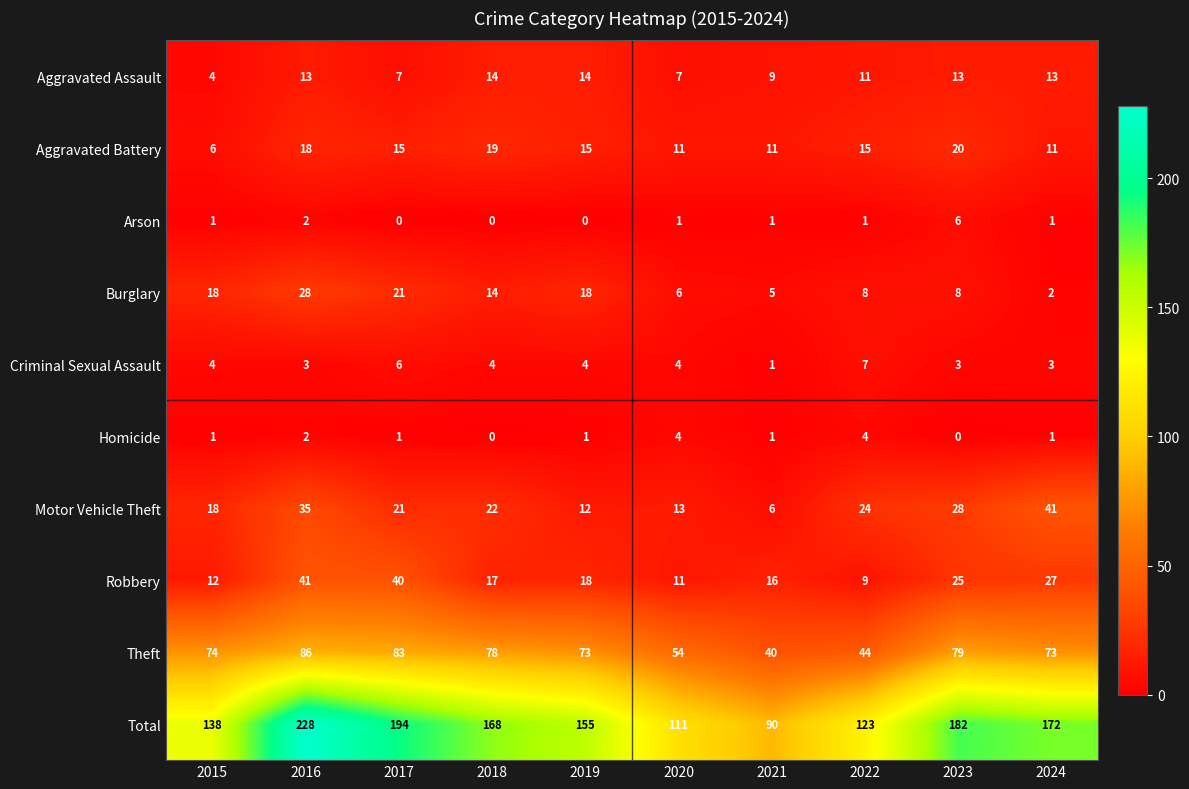

Which series has the widest spread of values?

Total